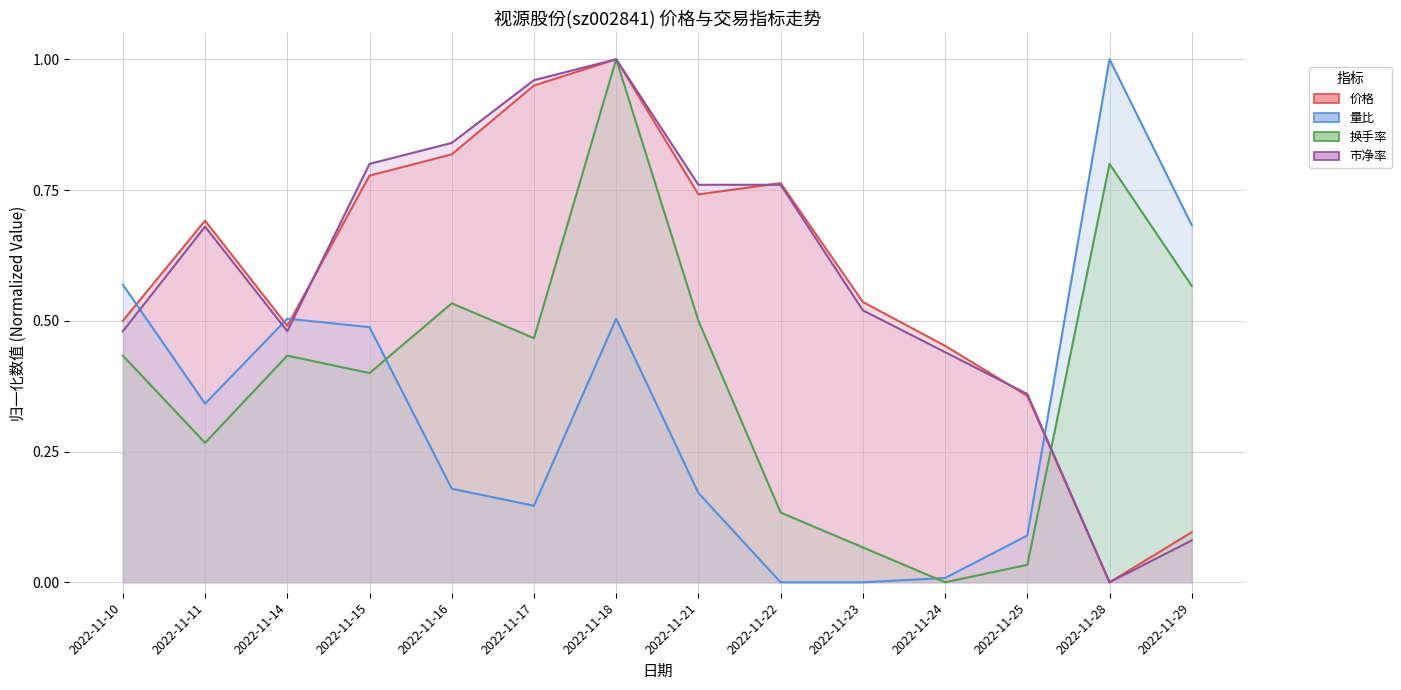

Which label corresponds to the smallest value in the chart?

2022-11-28